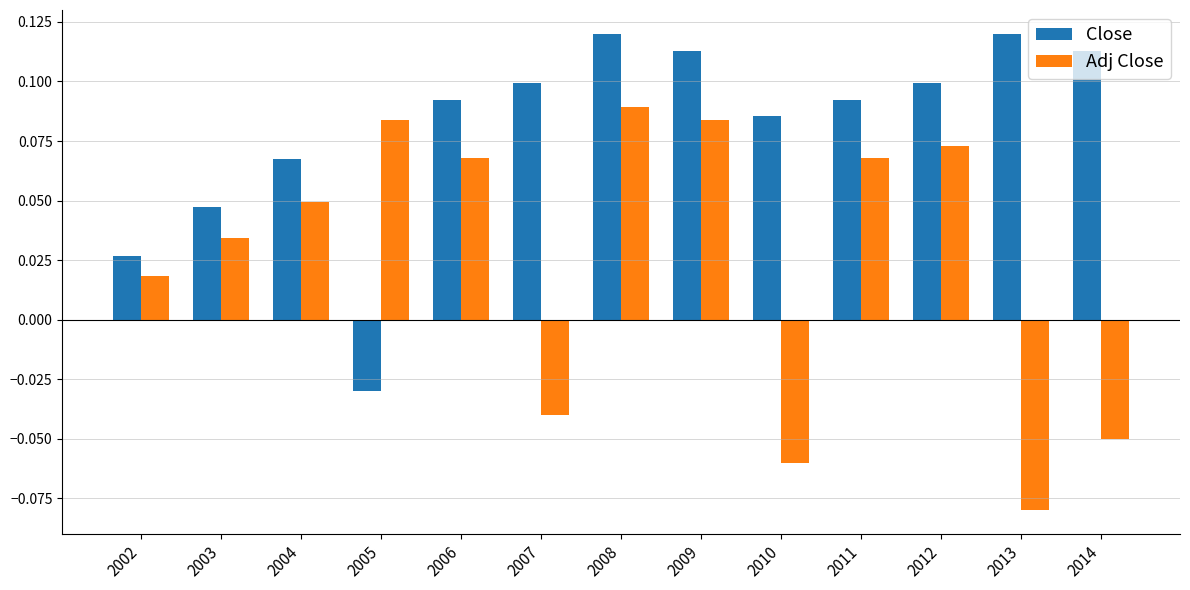

What is the sum of the Close values at 2007 and 2011?

0.2